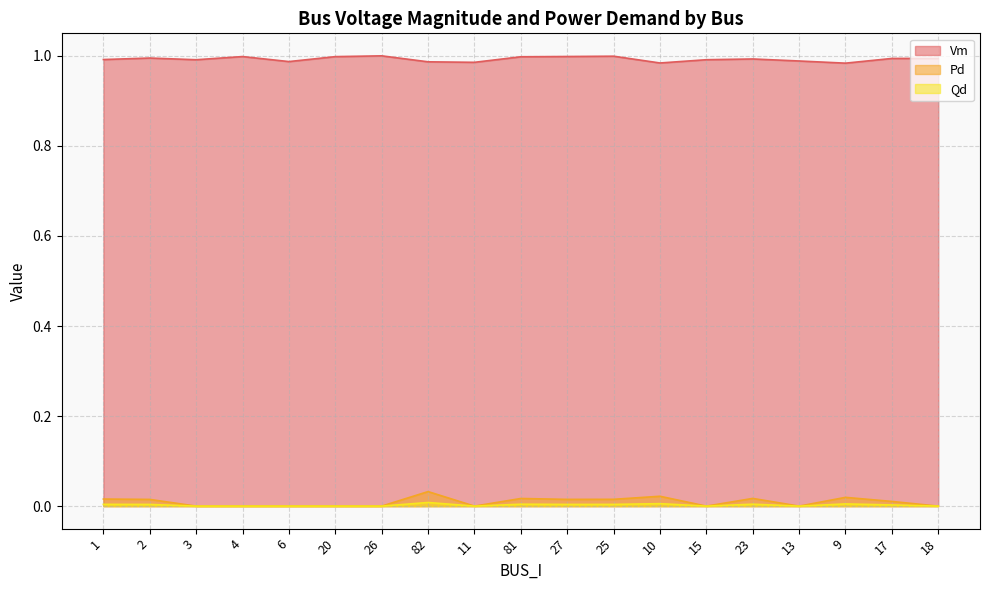

What is the average value of the Vm series?

1.0